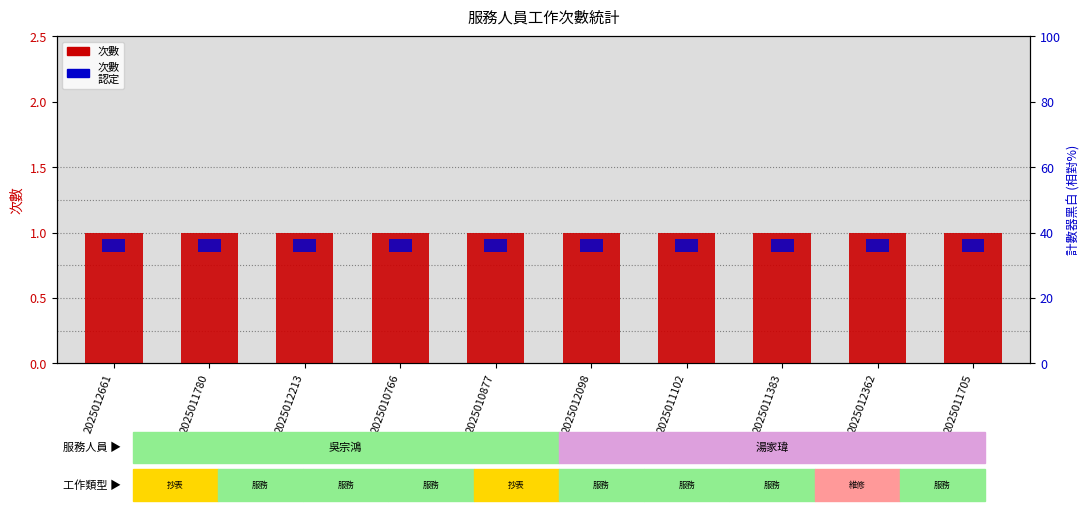

True or false: 次數
認定 has a value of 0.1 at 2025010877.

True